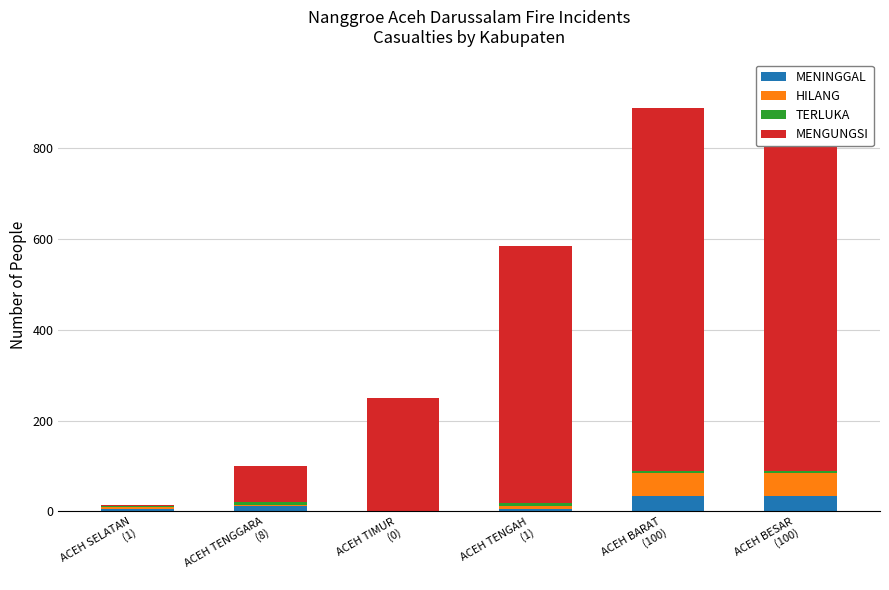

What is the average value of the HILANG series?

19